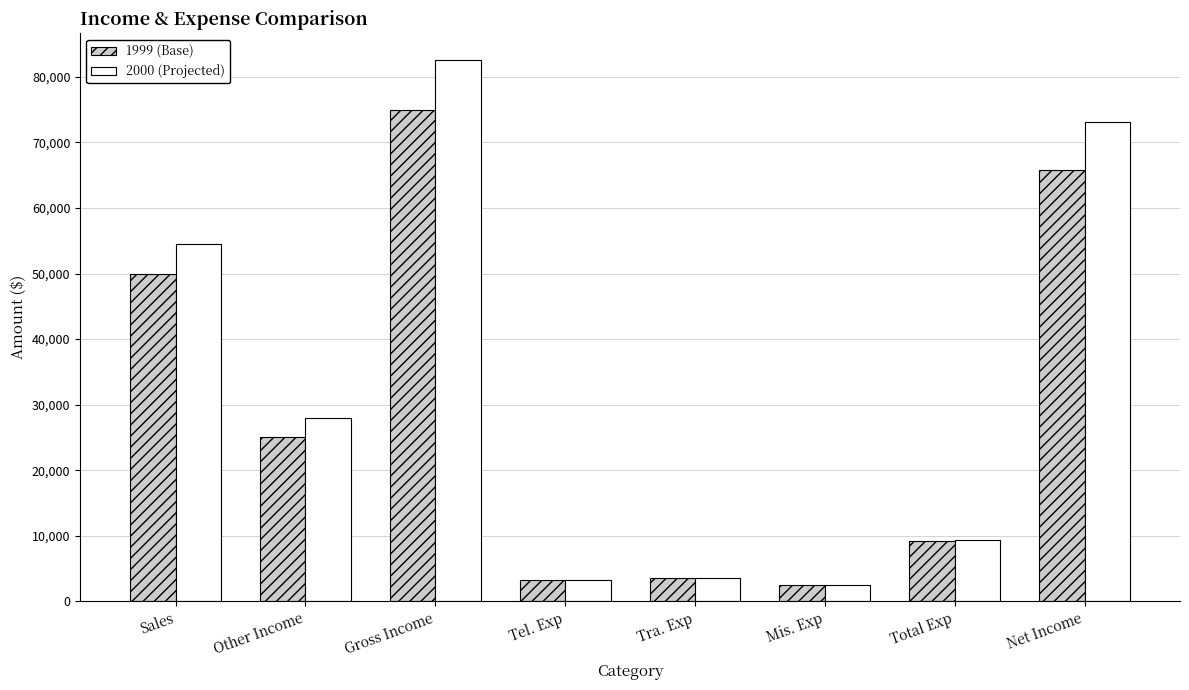

Rank the series at Net Income from lowest to highest value.

1999 (Base), 2000 (Projected)